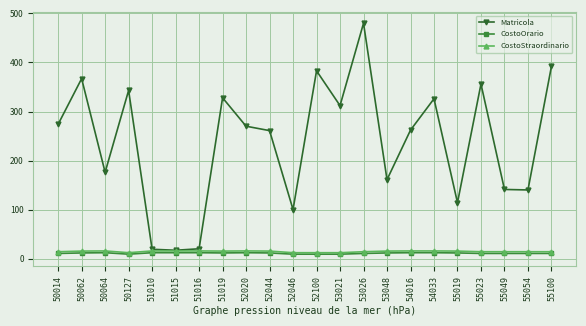

How many data points in CostoStraordinario are above 15?

12